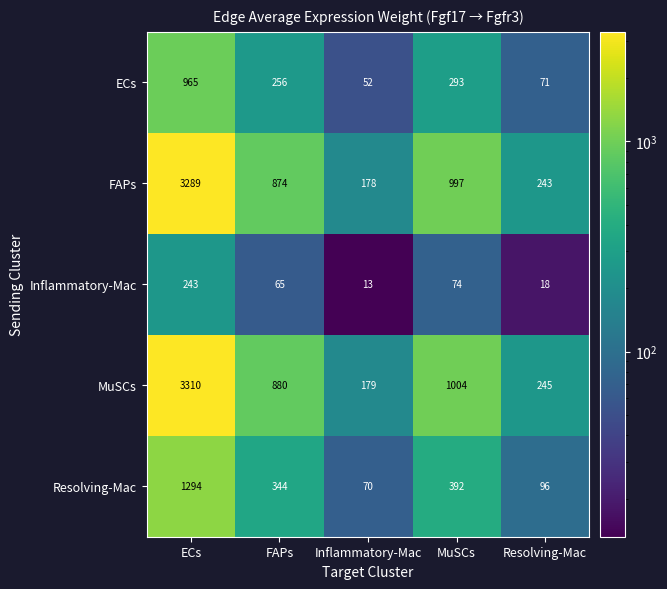

How many distinct data groups are displayed?

5